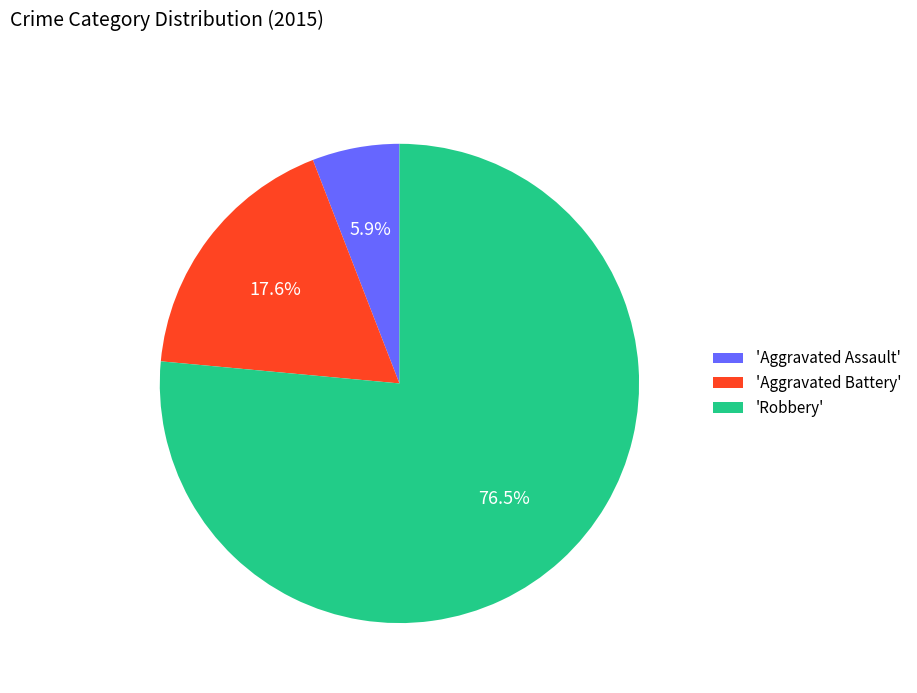

What is the majority slice?

'Robbery'